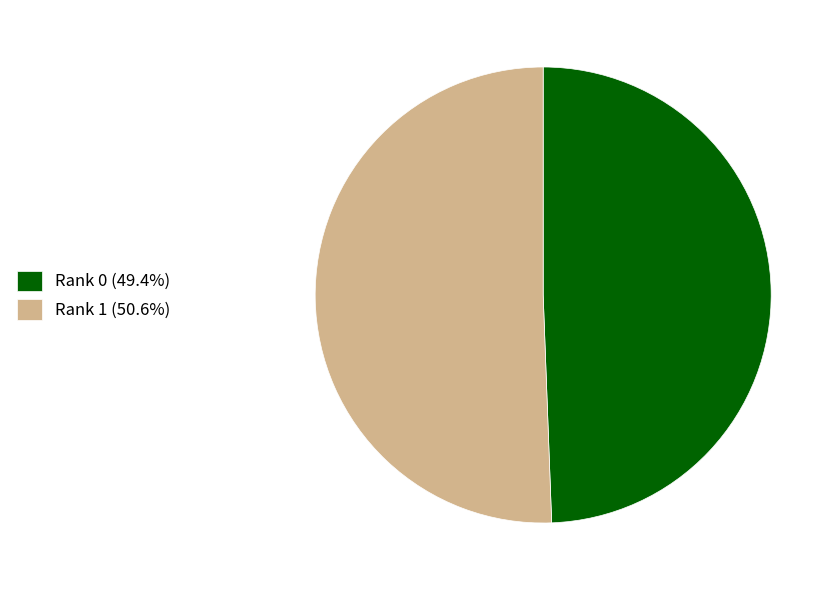

What is the ratio of the value at Rank 0 (49.4%) to the value at Rank 1 (50.6%)?

1.0